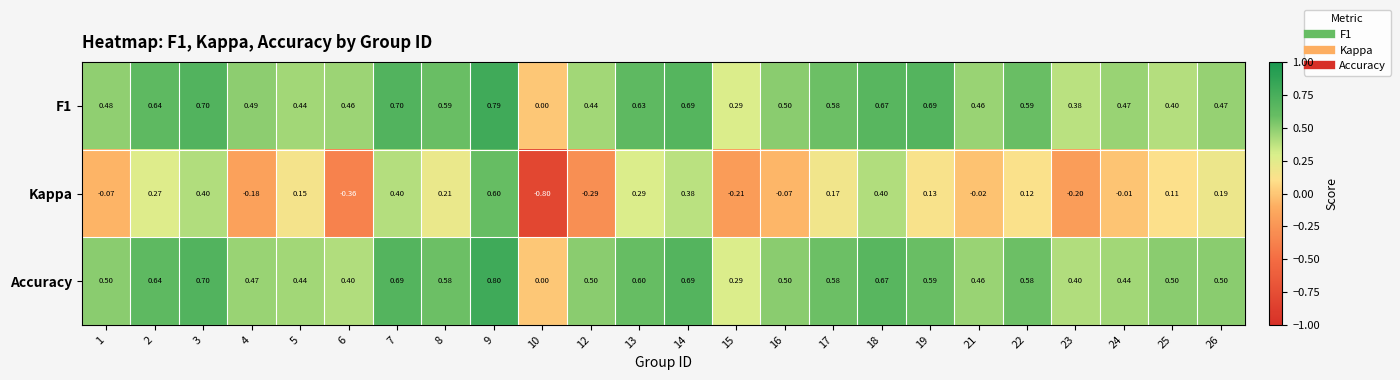

Which series has the largest range (max minus min)?

Kappa